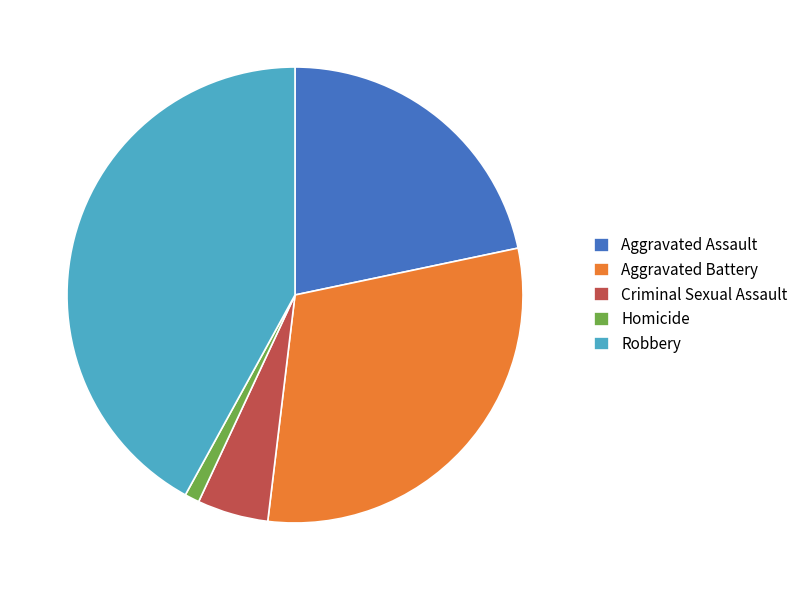

How many segments does this pie chart have?

5